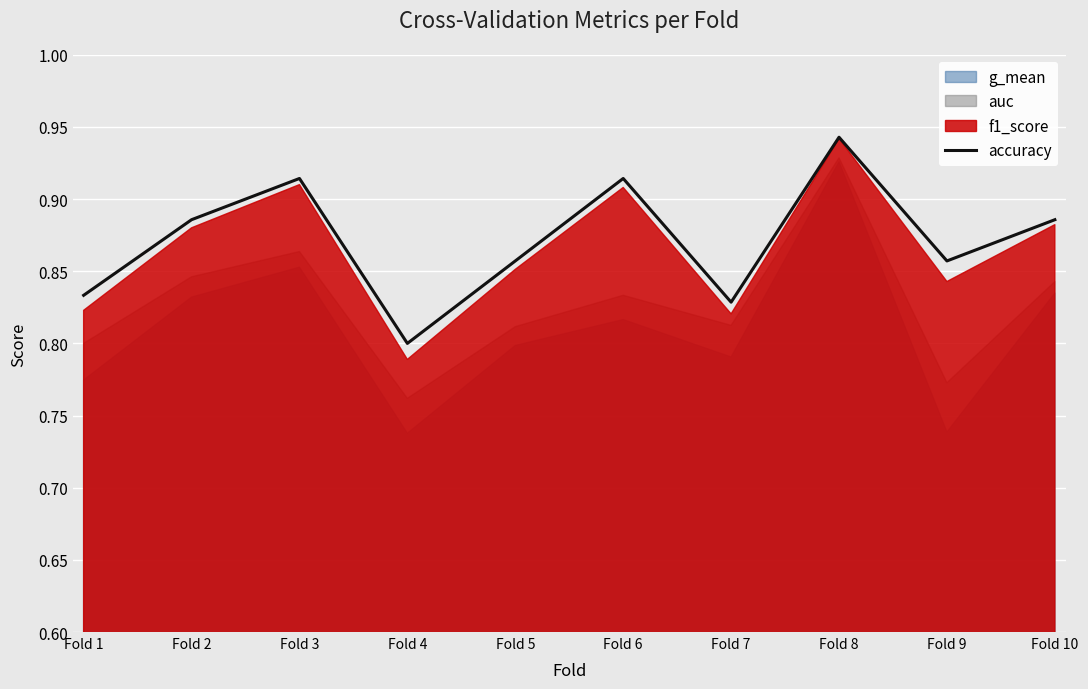

Rank the categories by value from highest to lowest.

Fold 8, Fold 3, Fold 6, Fold 2, Fold 10, Fold 5, Fold 9, Fold 1, Fold 7, Fold 4